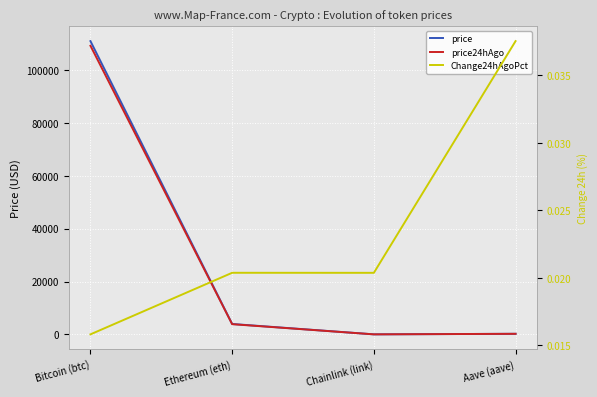

Is it true that price24hAgo equals 109243.0 at Bitcoin (btc)?

True